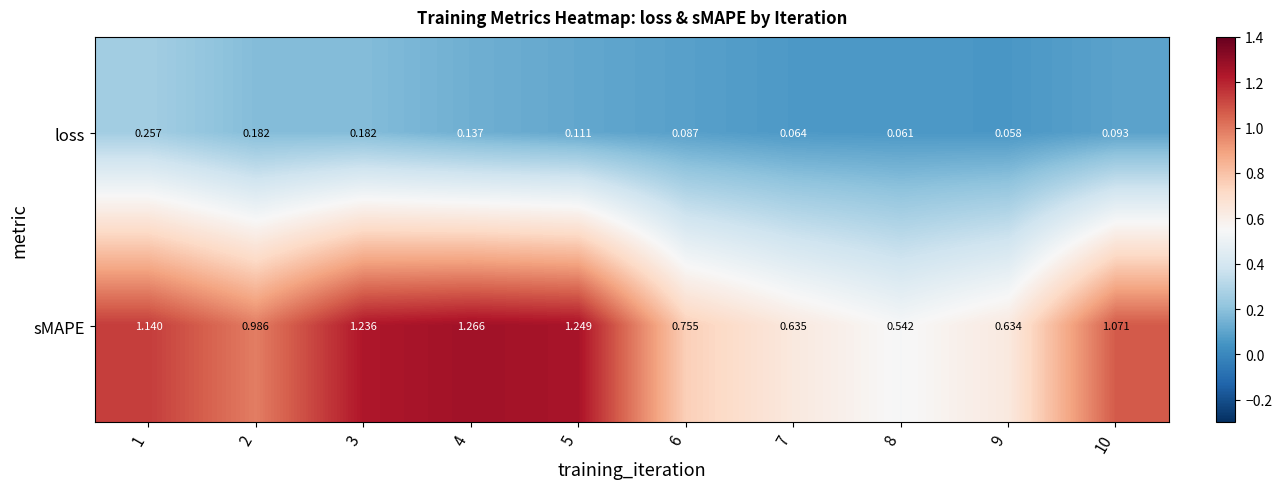

Is the value of loss at 1 greater than the value of sMAPE at 10?

No